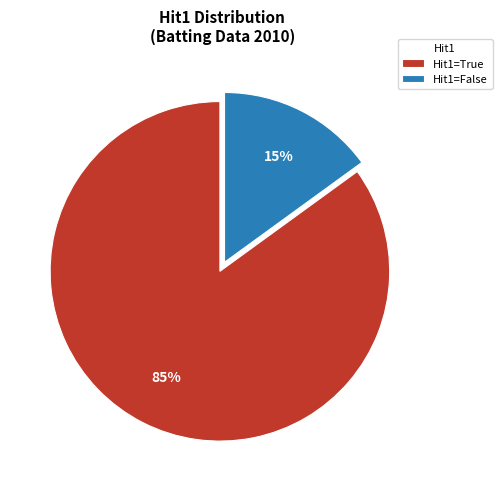

Approximately how many times larger is the value at Hit1=True compared to Hit1=False?

5.7